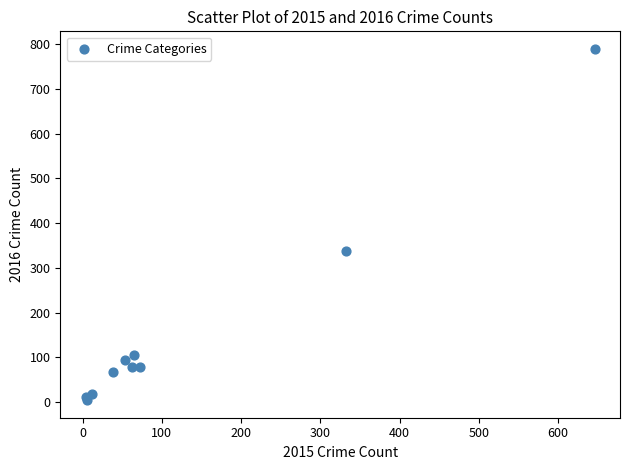

What Y value in the scatter plot is closest to 397?

337